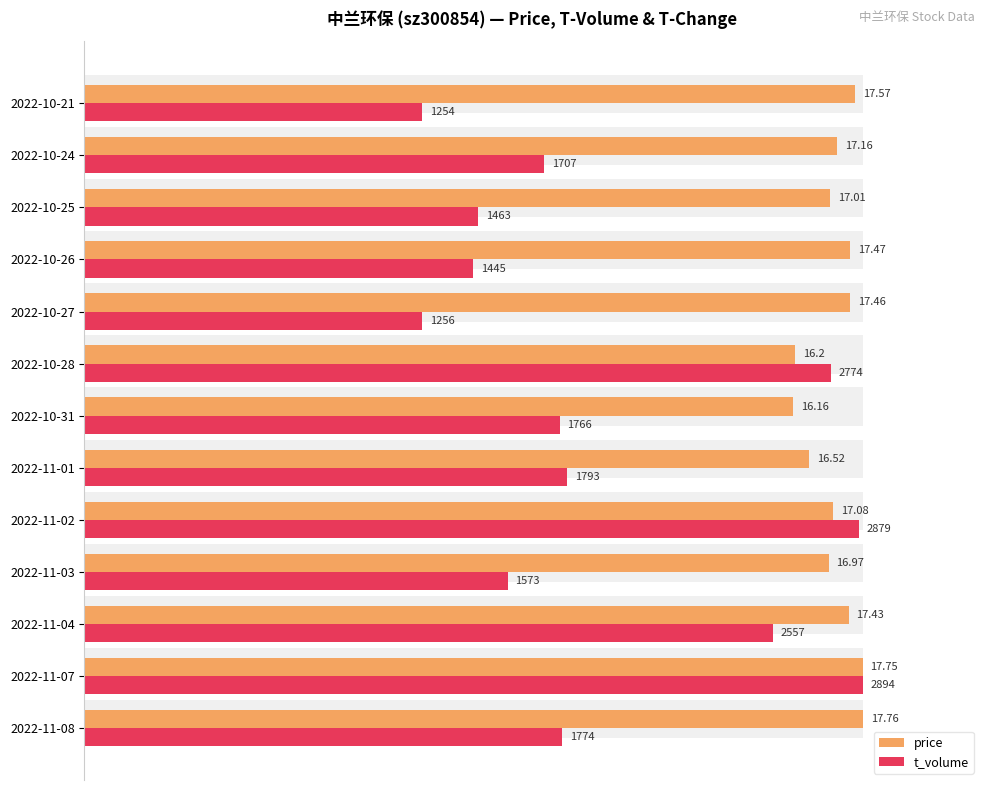

Which series has the largest range (max minus min)?

t_volume